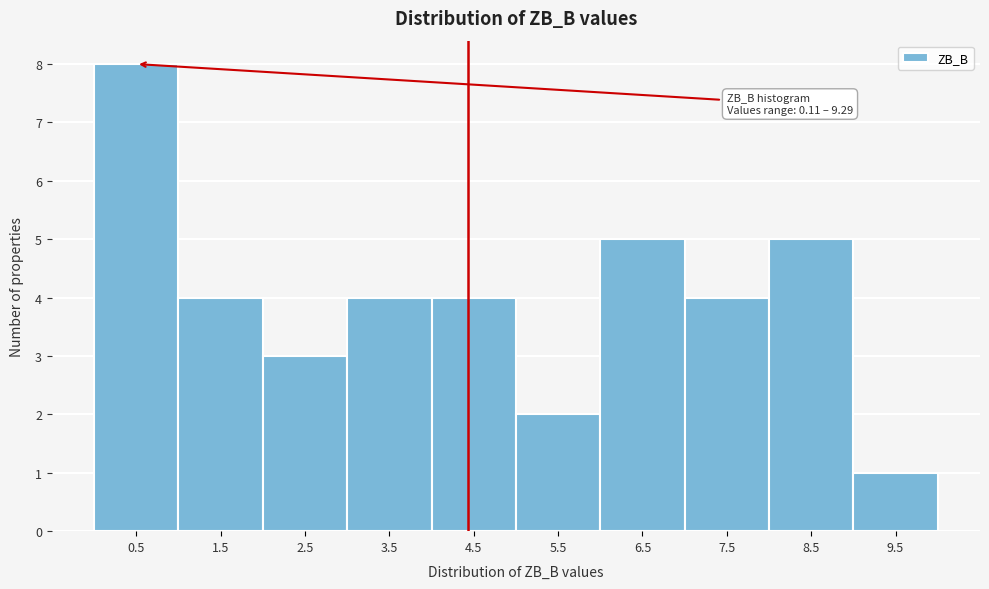

Which range on the x-axis has the tallest bar?

0 to 1